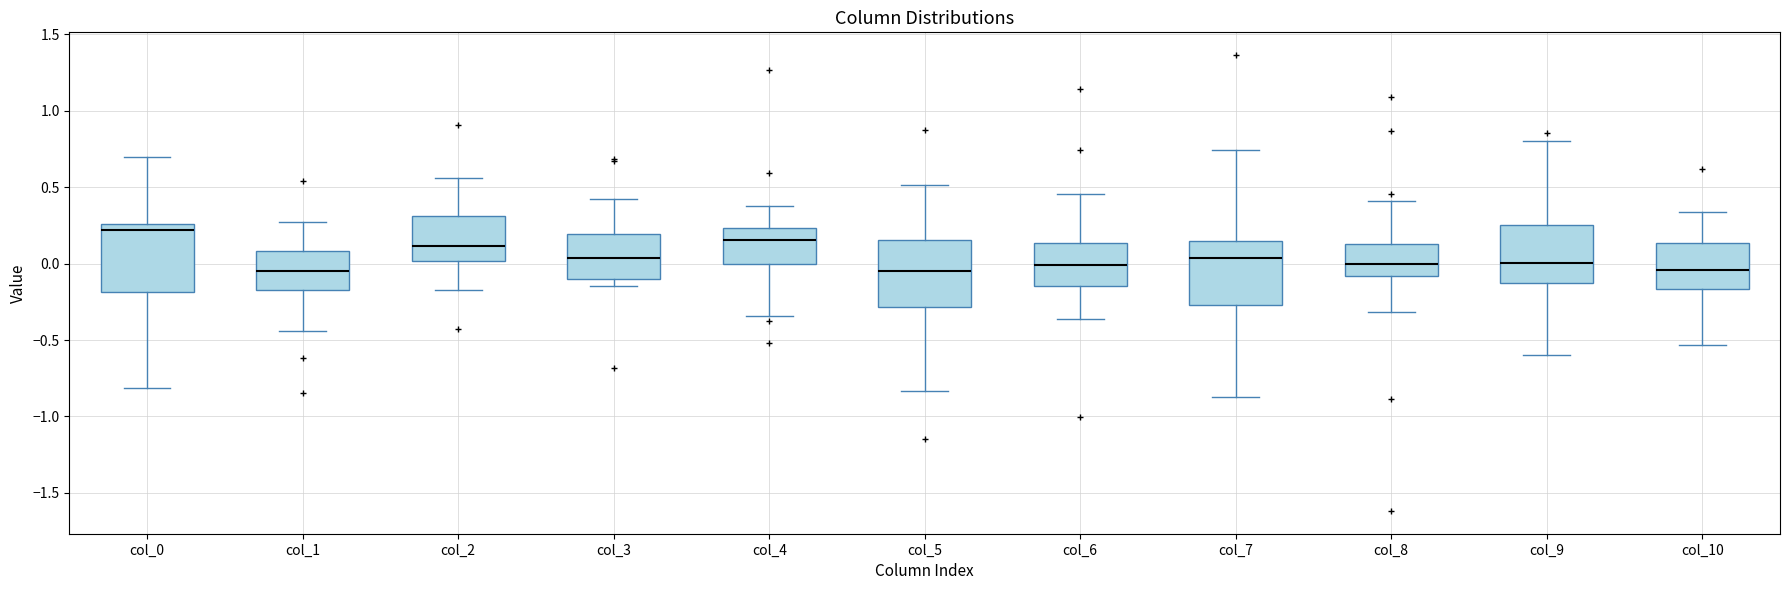

Reading left to right, transcribe this box plot: for each box, give where its median line is, the range the box spans, and where its two whiskers end, as read against the y-axis. The values are not printed on the chart, so give them approximately, as read against the axis.

col_0: median 0.20, box -0.20 to 0.25, whiskers -0.80 to 0.70
col_1: median -0.05, box -0.15 to 0.10, whiskers -0.45 to 0.25
col_2: median 0.10, box 0.00 to 0.30, whiskers -0.15 to 0.55
col_3: median 0.05, box -0.10 to 0.20, whiskers -0.15 to 0.40
col_4: median 0.15, box 0.00 to 0.25, whiskers -0.35 to 0.40
col_5: median -0.05, box -0.30 to 0.15, whiskers -0.85 to 0.50
col_6: median 0.00, box -0.15 to 0.15, whiskers -0.35 to 0.45
col_7: median 0.05, box -0.25 to 0.15, whiskers -0.90 to 0.75
col_8: median 0.00, box -0.10 to 0.15, whiskers -0.30 to 0.40
col_9: median 0.00, box -0.15 to 0.25, whiskers -0.60 to 0.80
col_10: median -0.05, box -0.15 to 0.15, whiskers -0.55 to 0.35